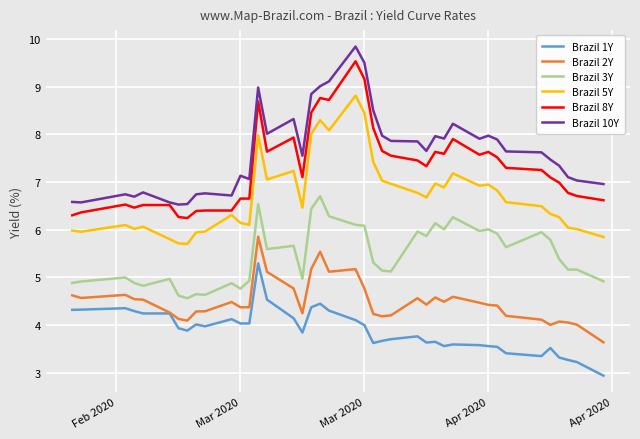

Which series has the largest total across all categories?

Brazil 10Y